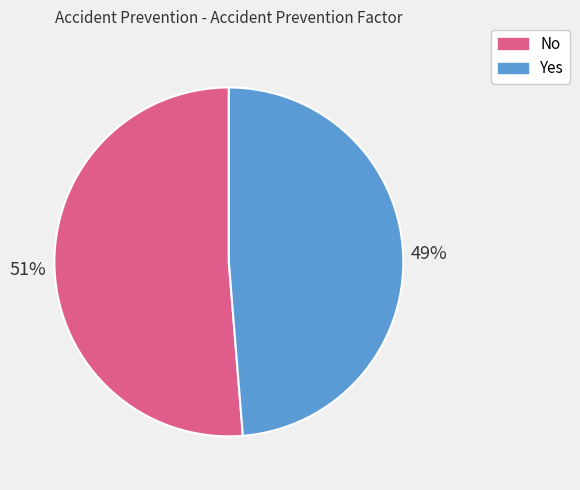

What is the smallest slice in the pie chart?

Yes